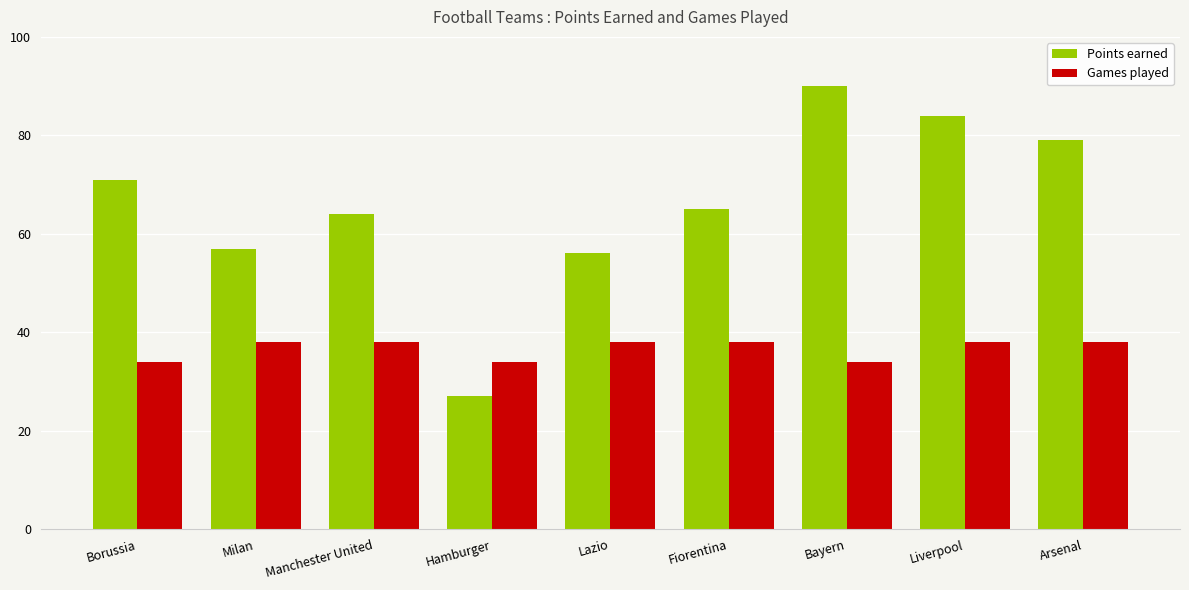

How many series are shown in this chart?

2